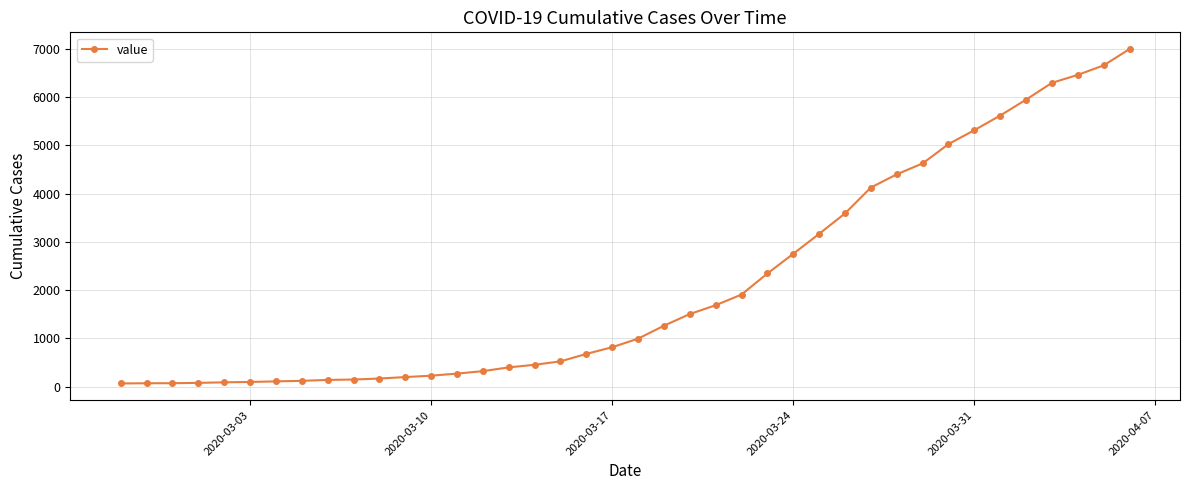

What is the maximum value shown in the chart?

6994